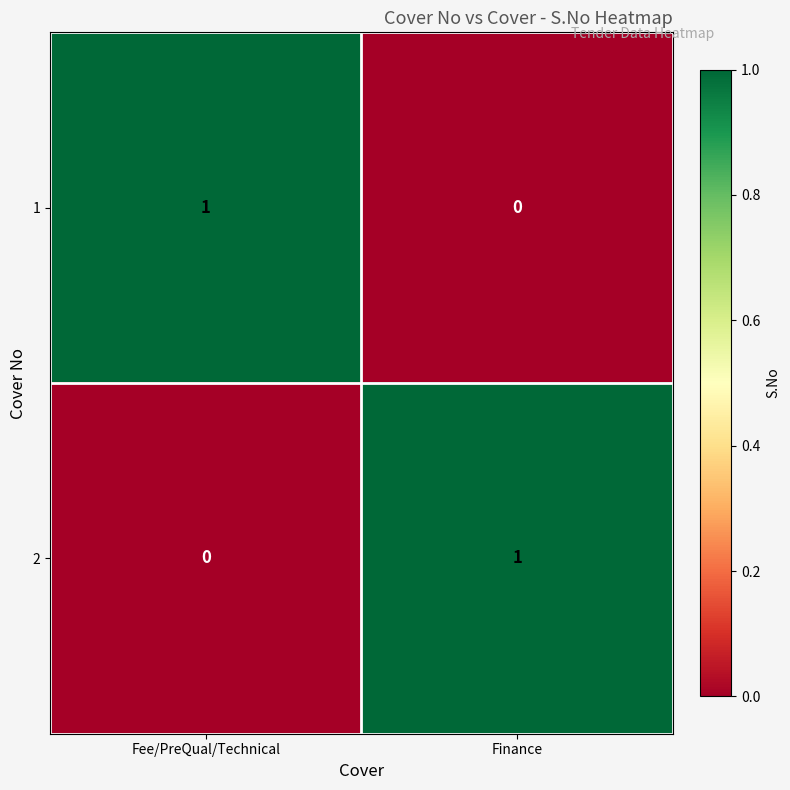

How many data points does each series have?

2